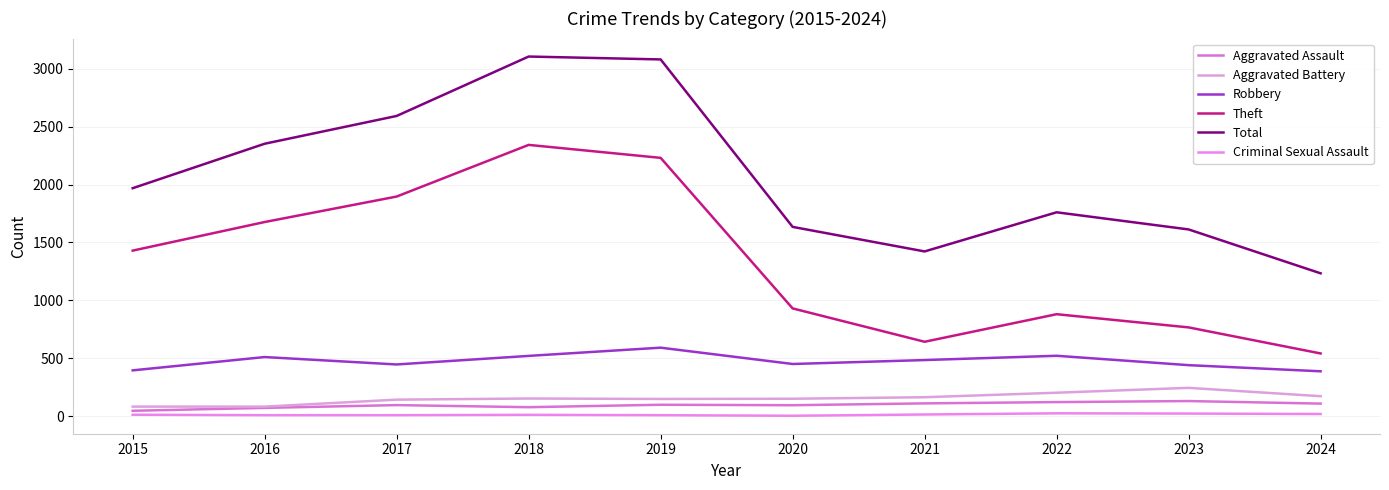

What is the value of the Aggravated Battery point at the 4th from the left?

152